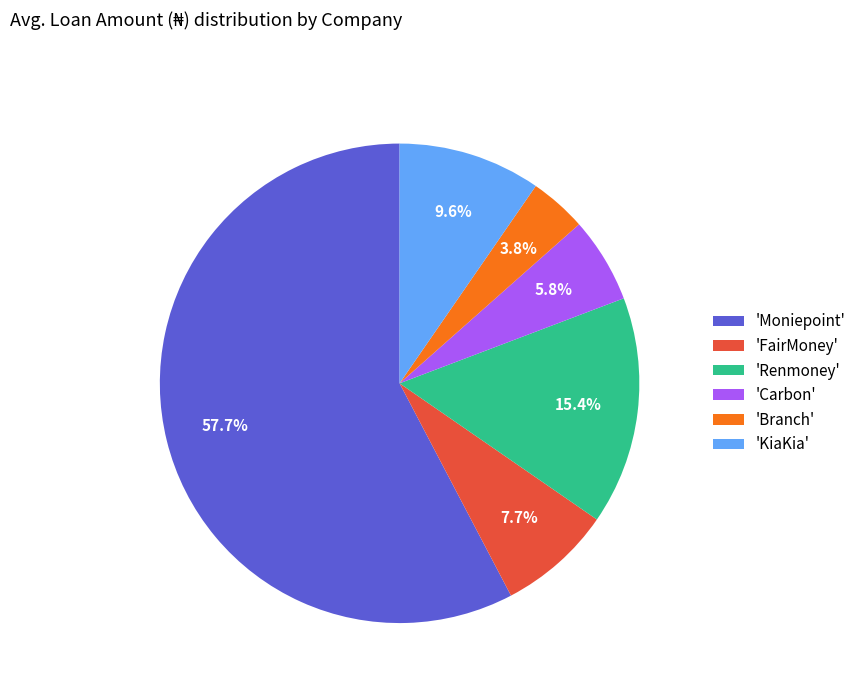

Which has a higher value, 'FairMoney' or 'Renmoney'?

'Renmoney'